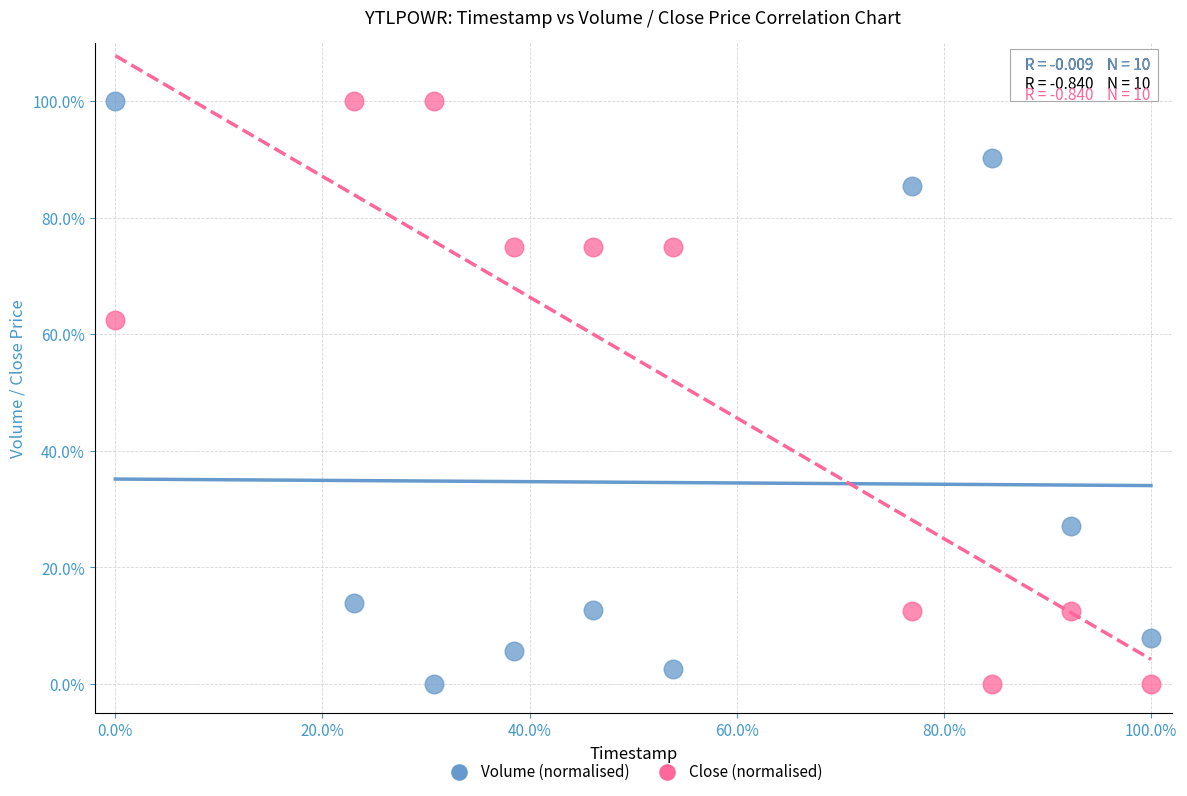

What are all the series names shown in the legend?

Volume (normalised), Close (normalised)